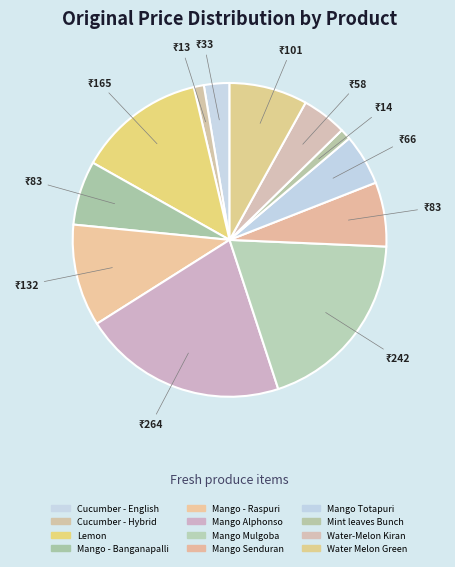

To the nearest percent, what percentage of the pie is Lemon?

13%